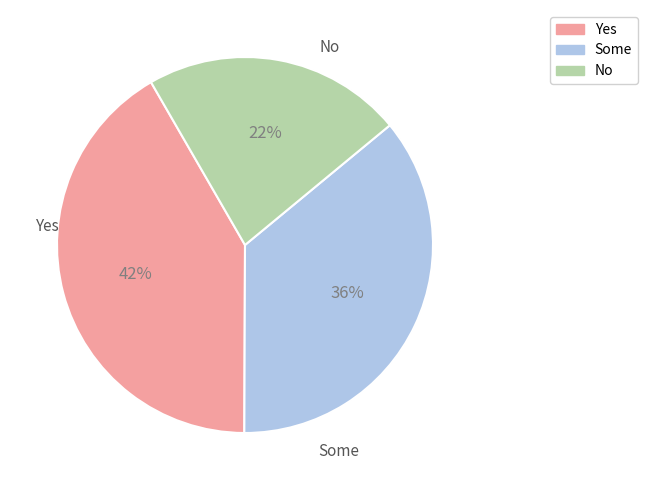

Is there a majority slice in this chart?

No